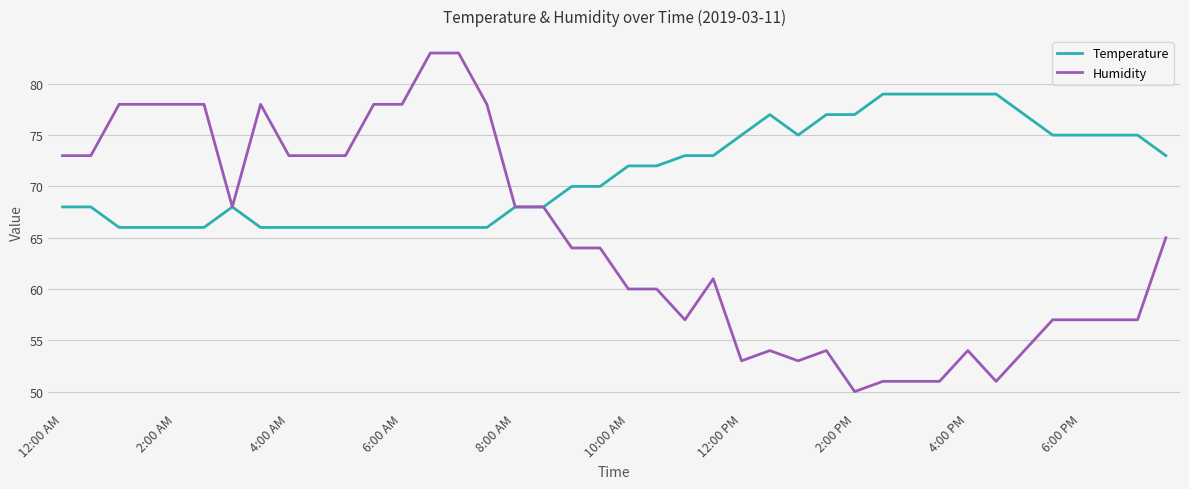

What is the smallest value displayed?

50